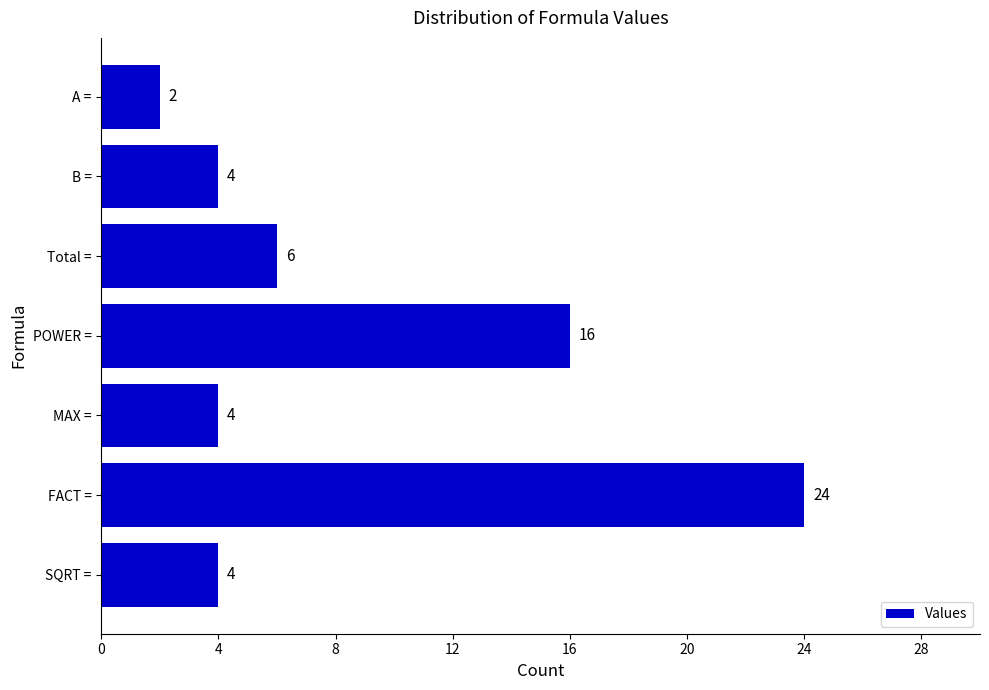

Which has a higher value, Total = or A =?

Total =